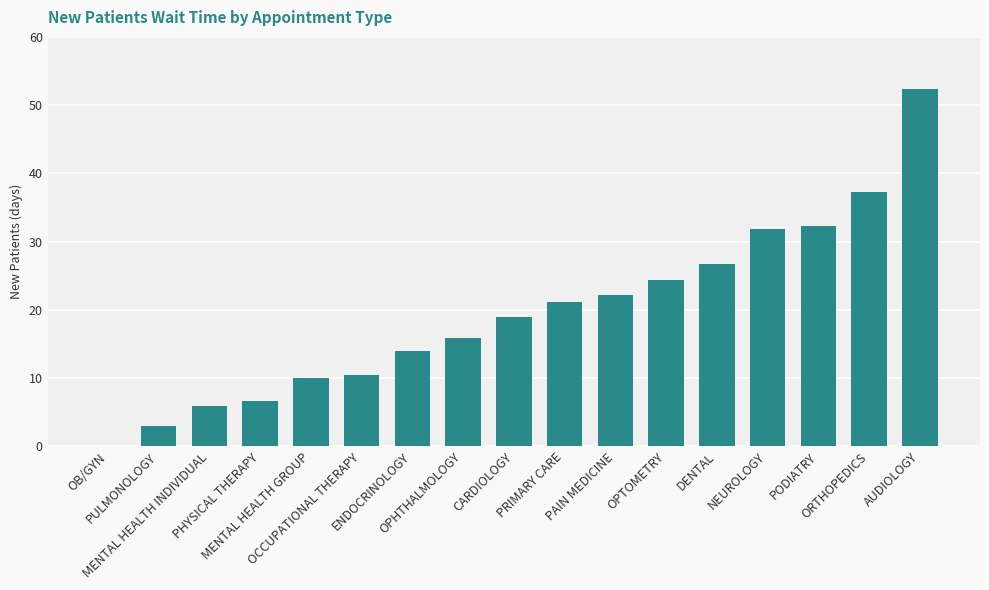

Are the bars horizontal?

No